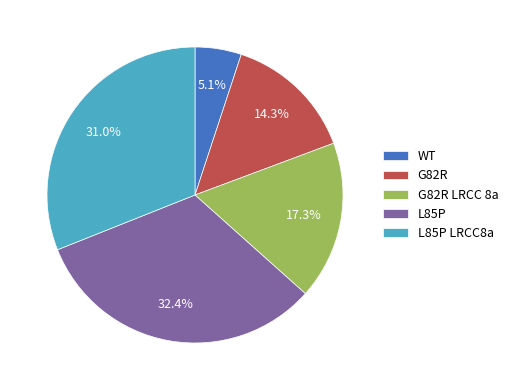

To the nearest percent, what is the average slice percentage?

20%